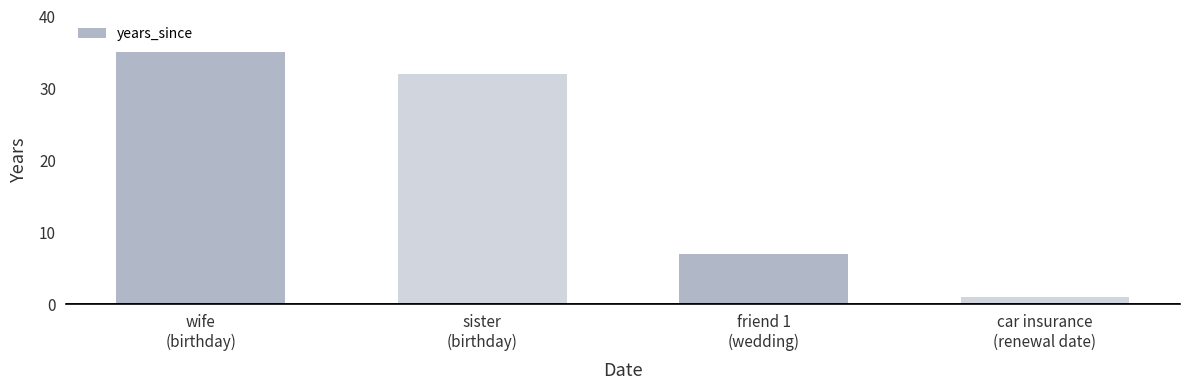

Reading left to right, transcribe all the data shown in this chart.

wife
(birthday)=35	sister
(birthday)=32	friend 1
(wedding)=7	car insurance
(renewal date)=1